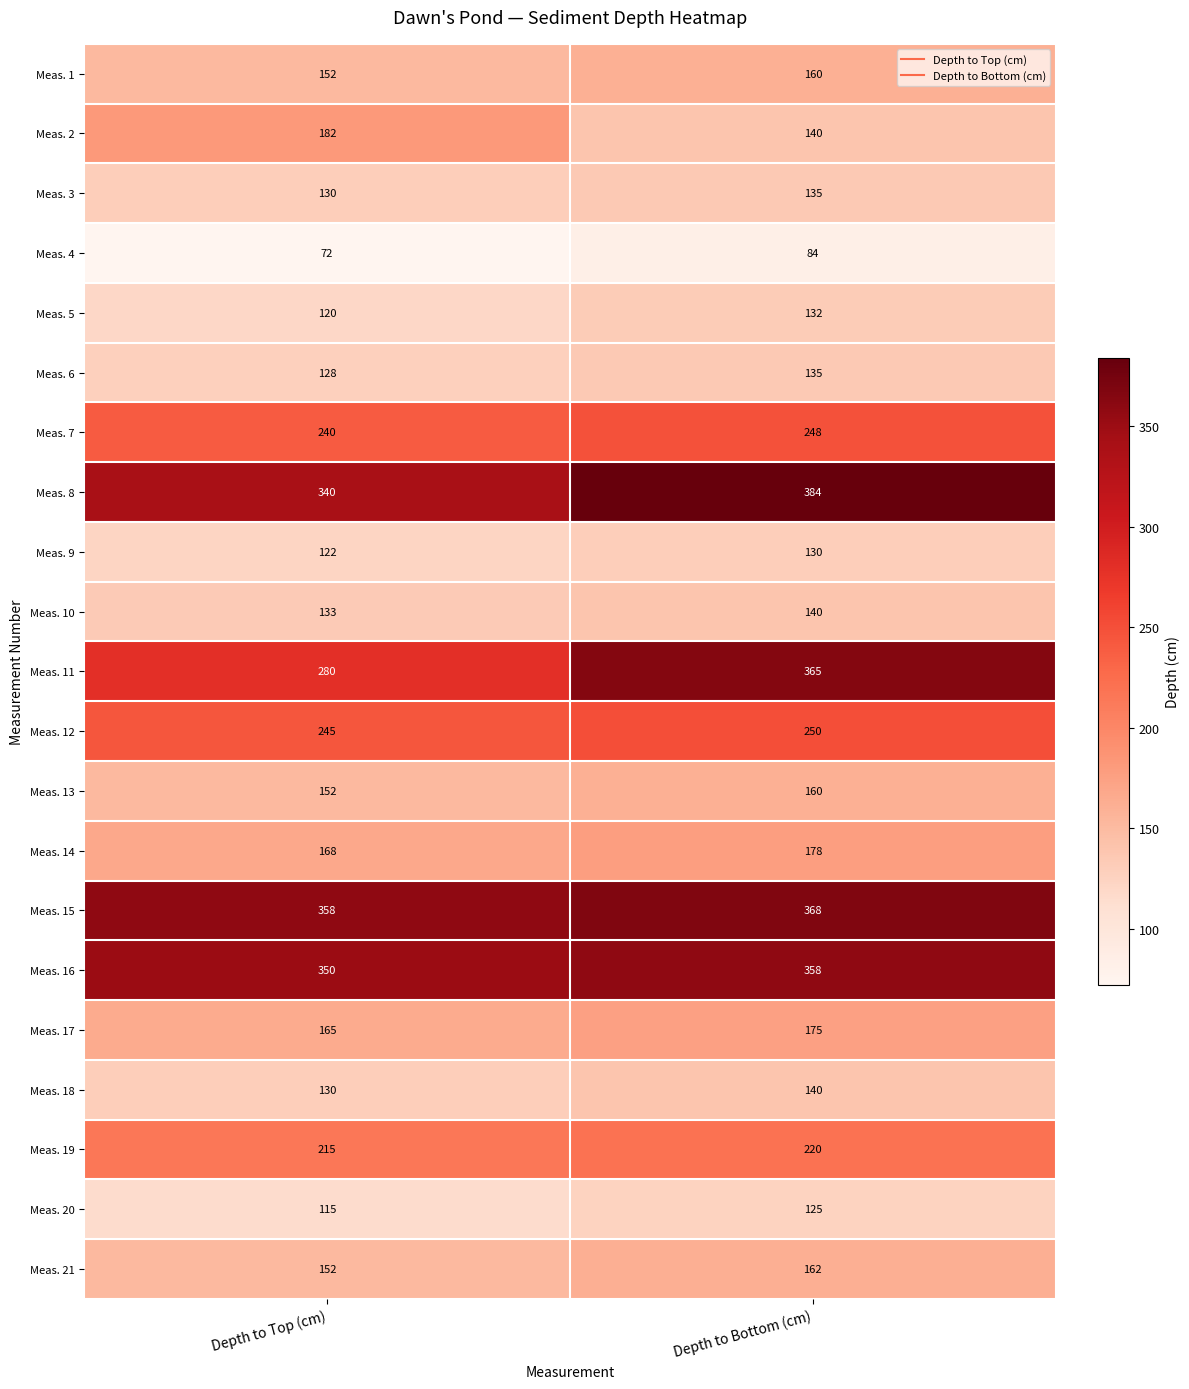

Which series has the widest spread of values?

Meas. 11